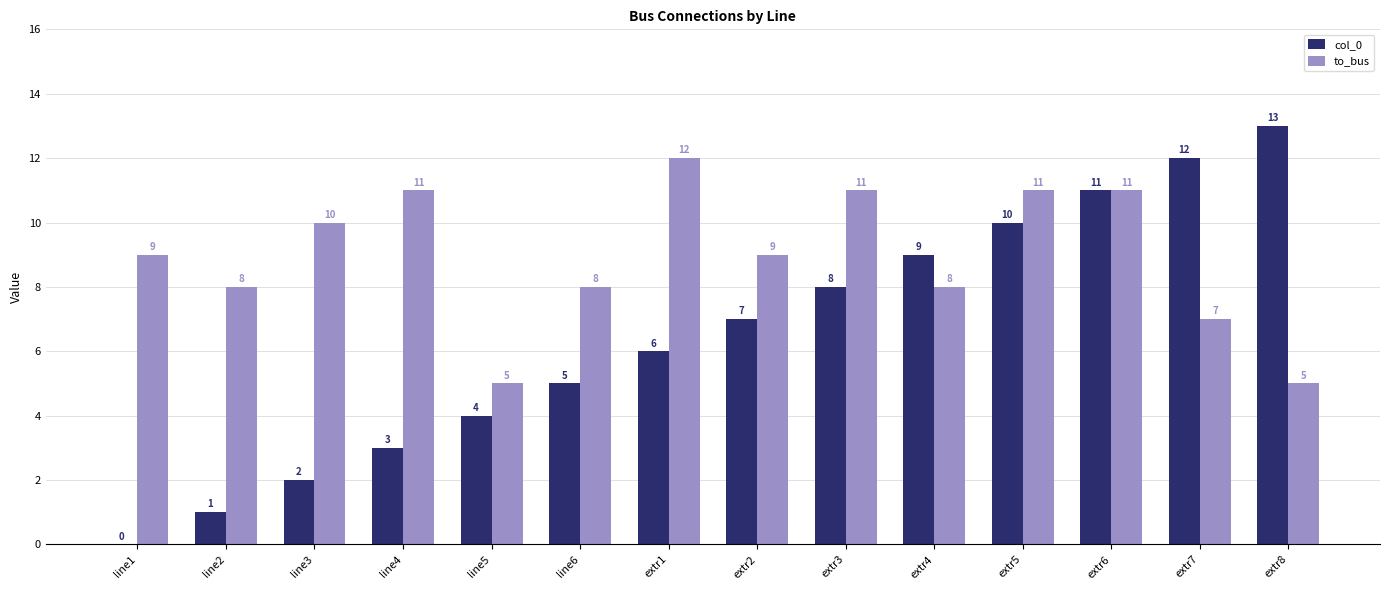

Which series changed the most between line1 and line4?

col_0